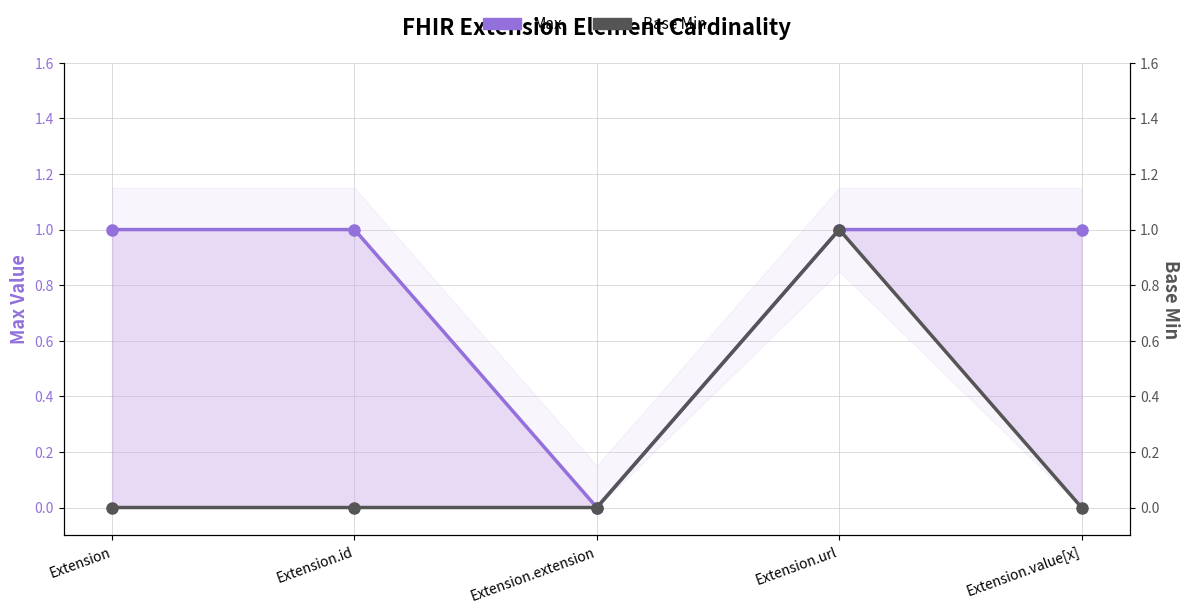

True or false: Max and Base Min intersect in this chart.

False